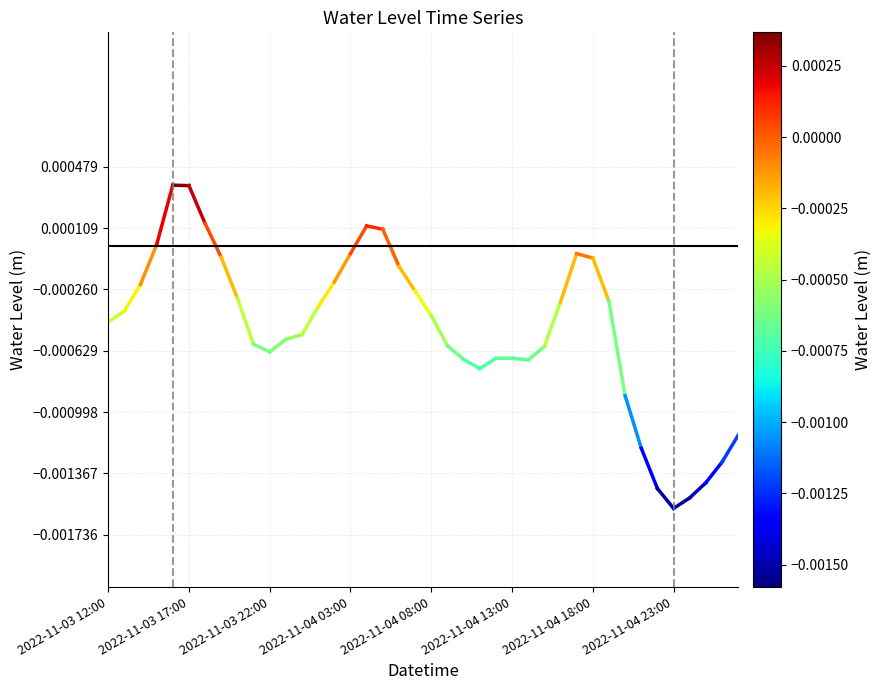

Rank the series by their average value, from highest to lowest.

y=0, Water Level (m)